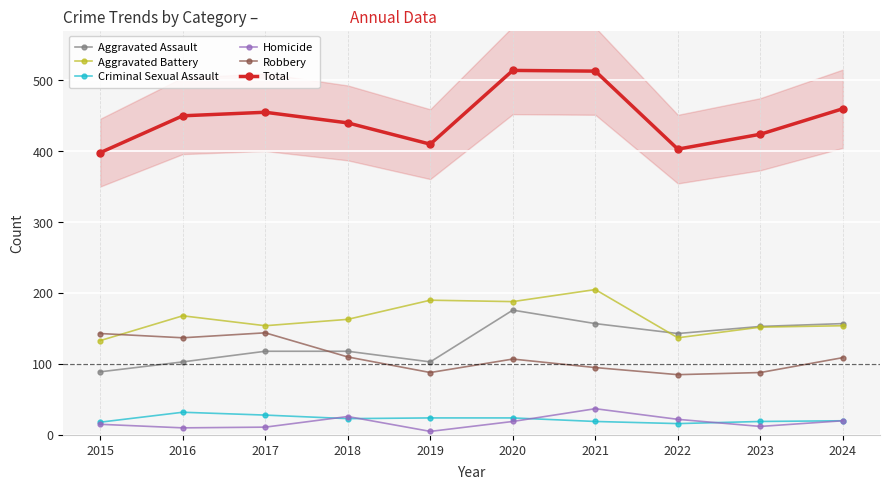

How many categories are shown in the chart?

10